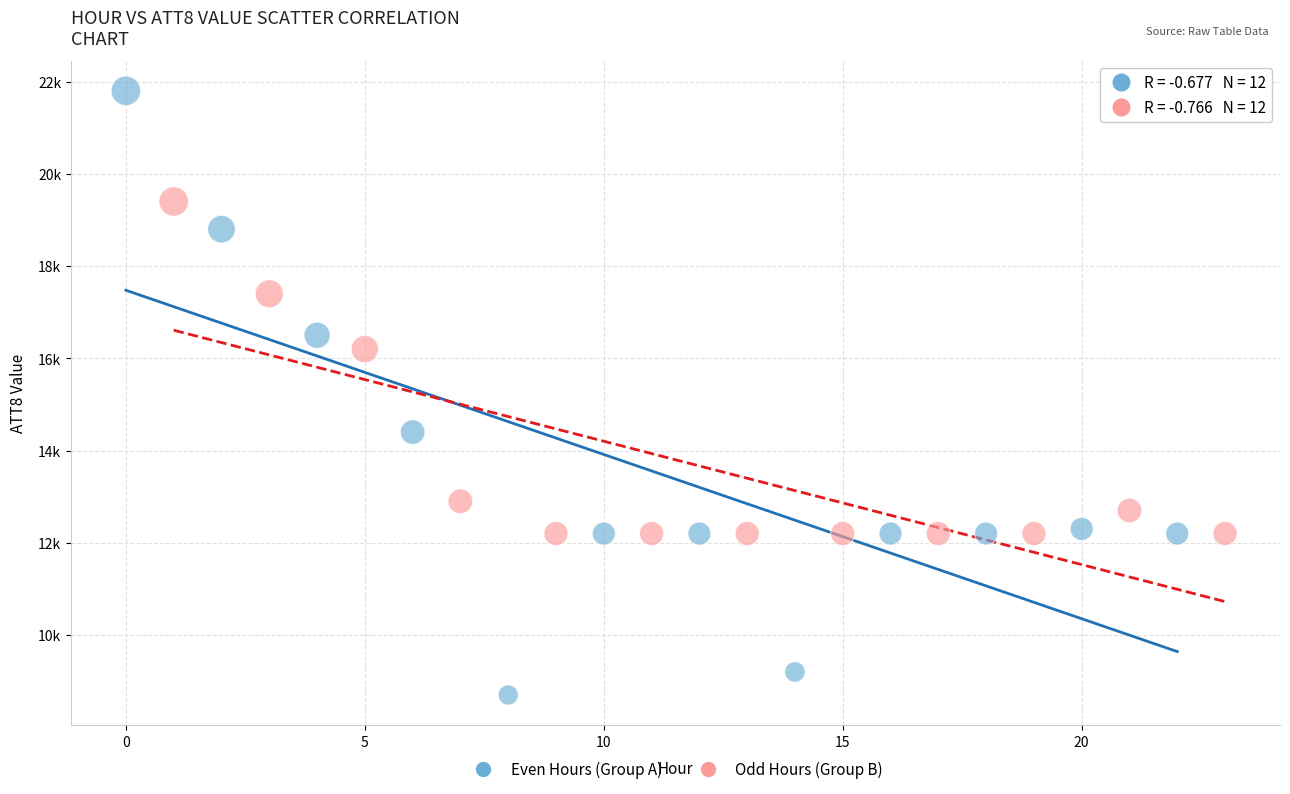

Which series contains the lowest Y value?

Even Hours (Group A)